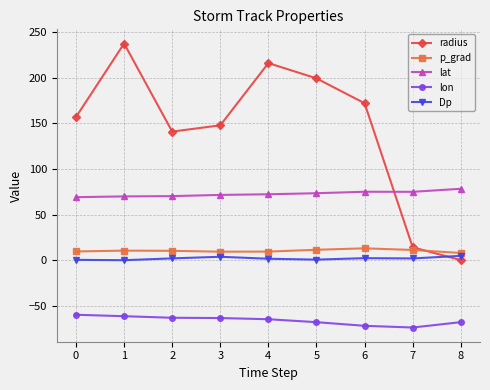

What are all the series names shown in the legend?

radius, p_grad, lat, lon, Dp